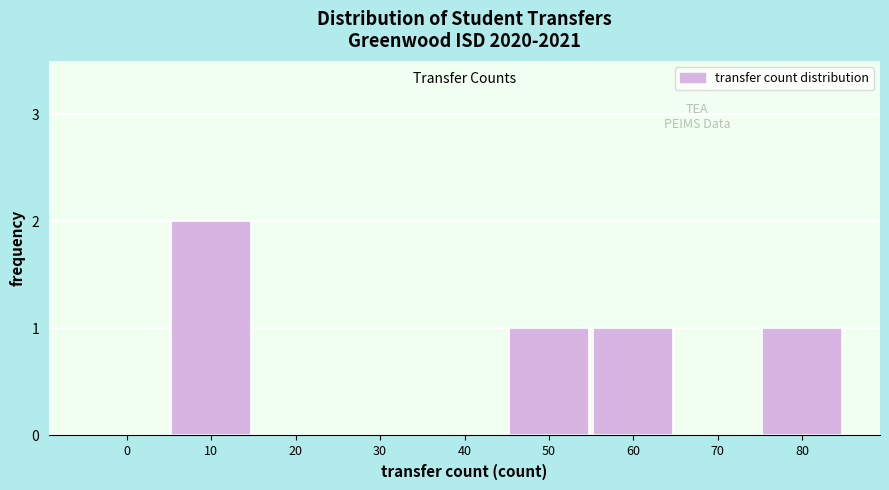

Reading left to right, what are all the values shown in this chart?

0=0	10=2	20=0	30=0	40=0	50=1	60=1	70=0	80=1